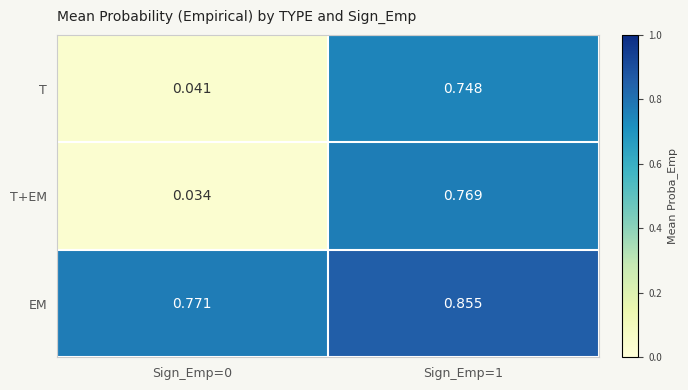

Rank the series at Sign_Emp=0 from highest to lowest value.

EM, T, T+EM